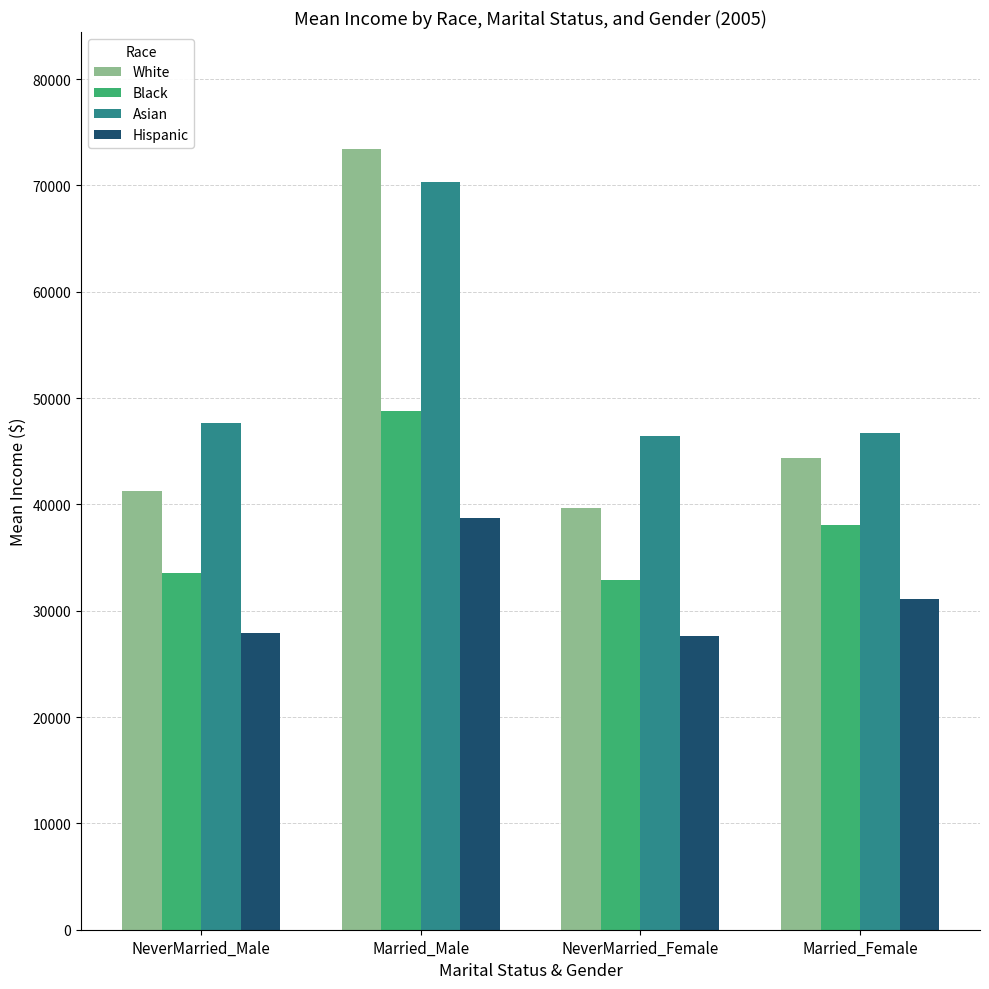

At which category is the sum across all series the highest?

Married_Male